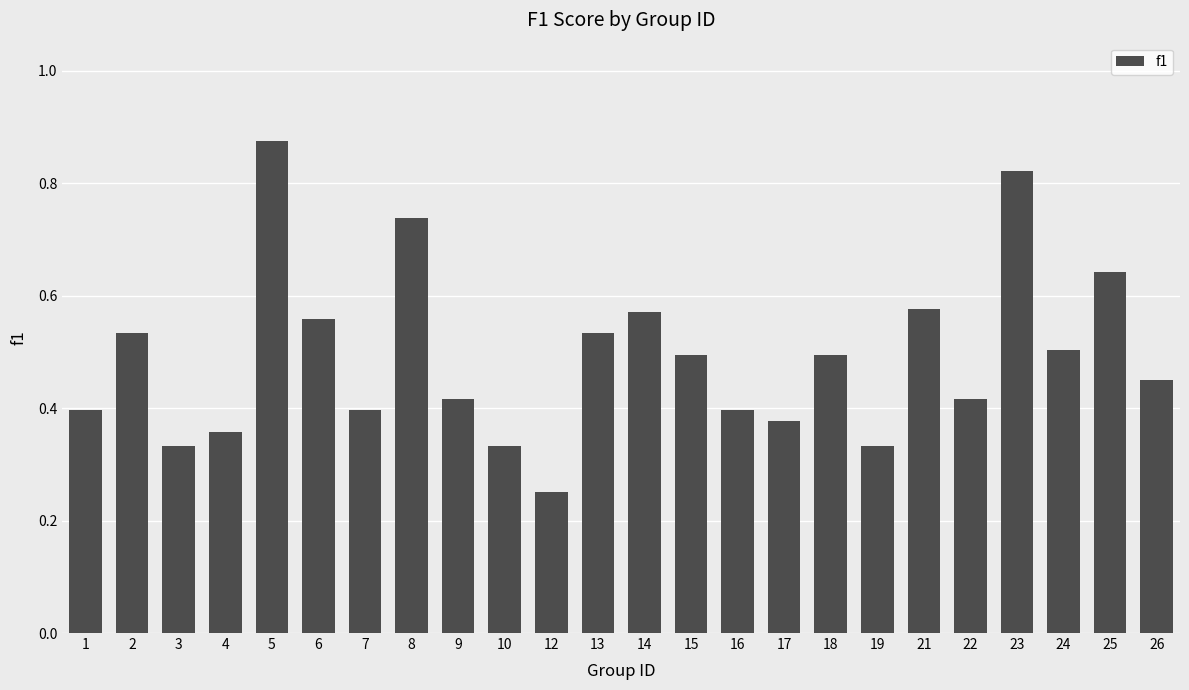

Which has a higher value, 21 or 26?

21